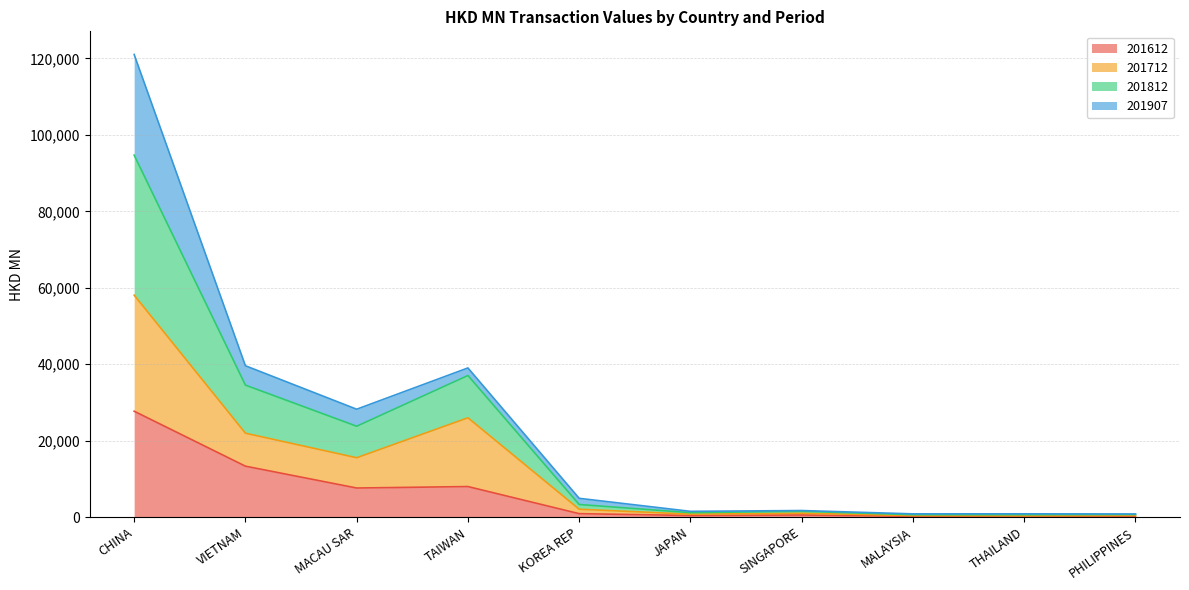

Where is 201612 nearest to the value 13937?

VIETNAM